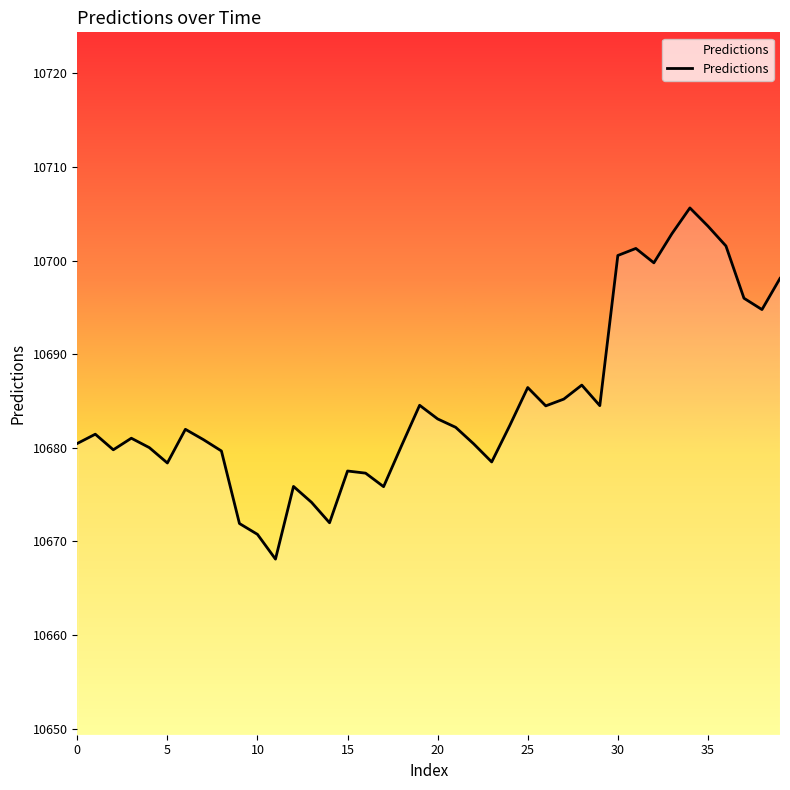

What is the difference between the second highest and second lowest values?

32.9